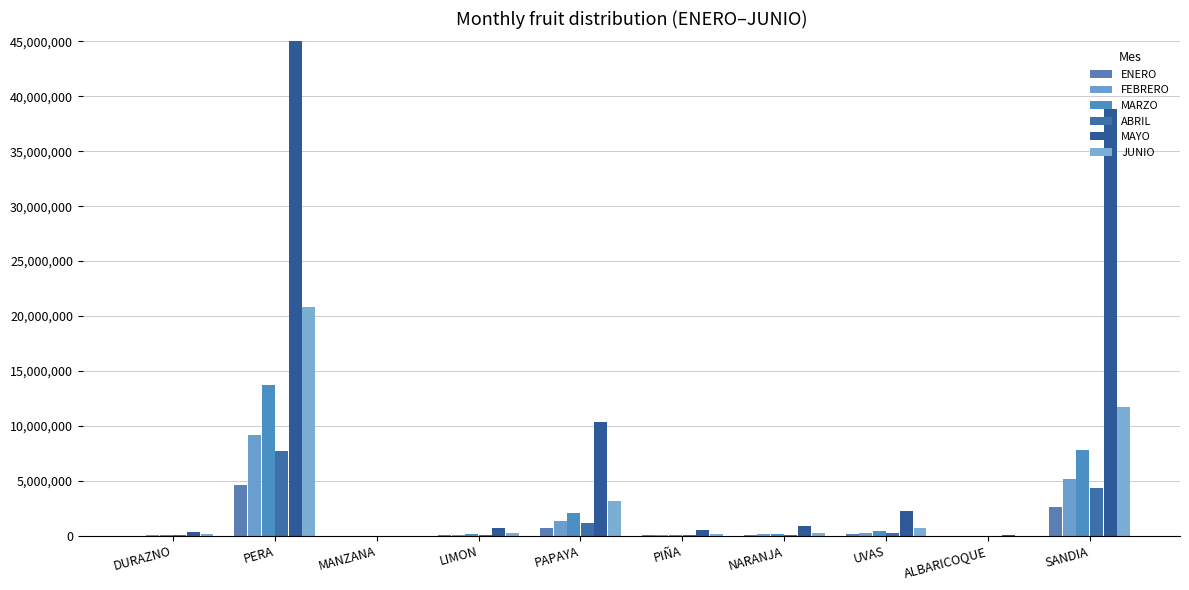

The FEBRERO series shows 295718.0 at UVAS. True or false?

True